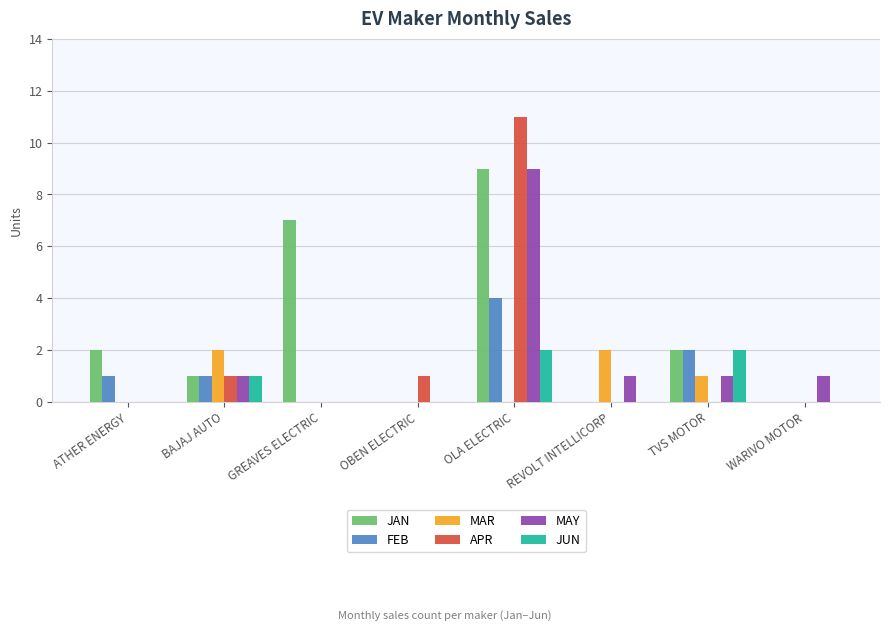

At which label does APR reach its peak?

OLA ELECTRIC